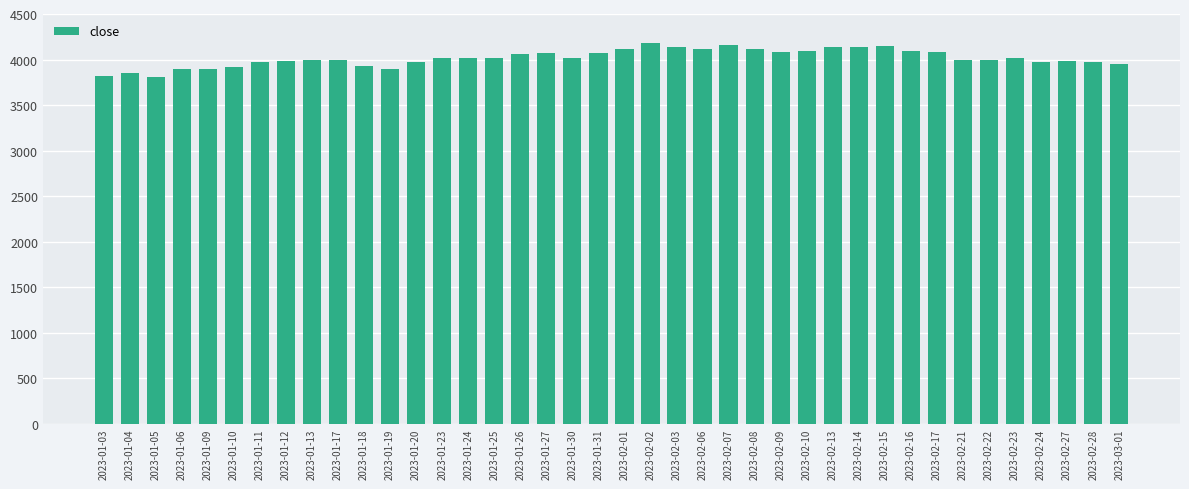

What is the minimum value shown in the chart?

3808.1